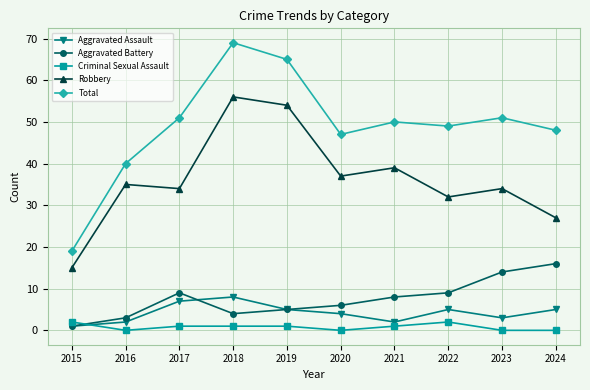

Which category has the highest value in the Robbery series?

2018